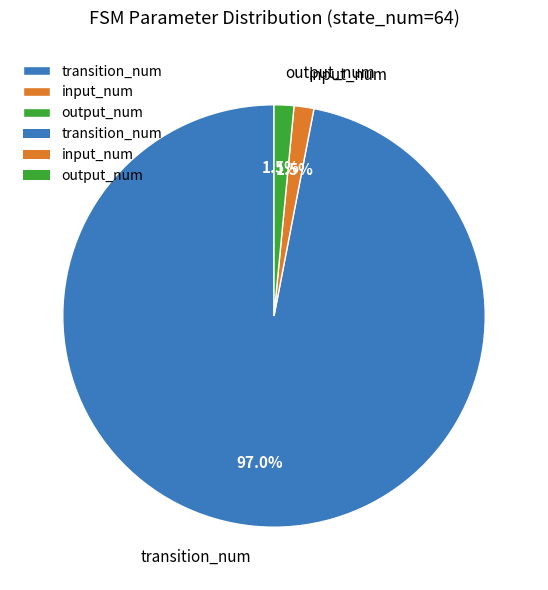

Which category has the biggest portion of the pie?

transition_num